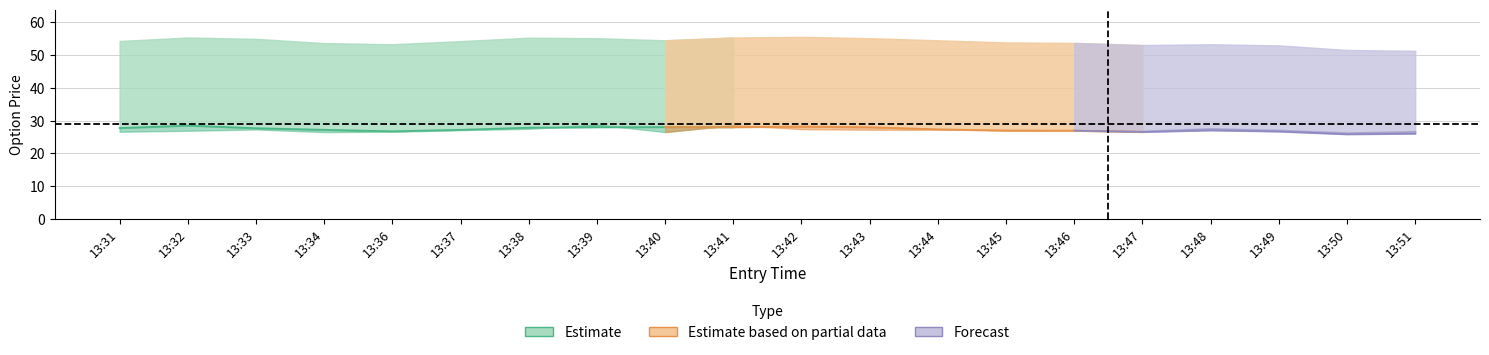

How many lines are shown in the chart?

5